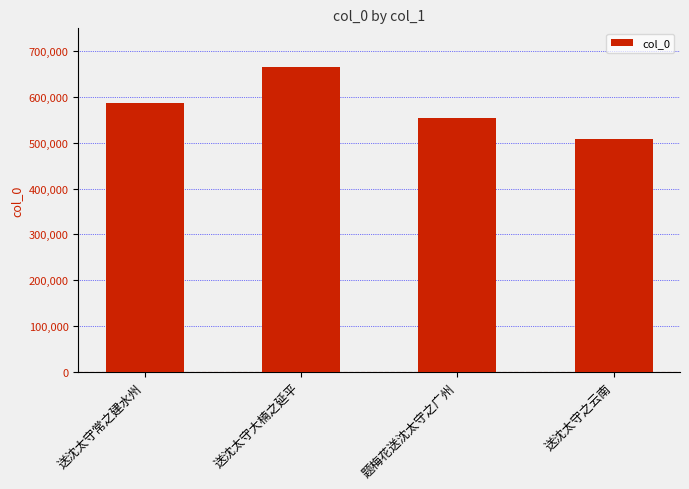

What is the label of the 1st bar from the left?

送沈太守常之建水州